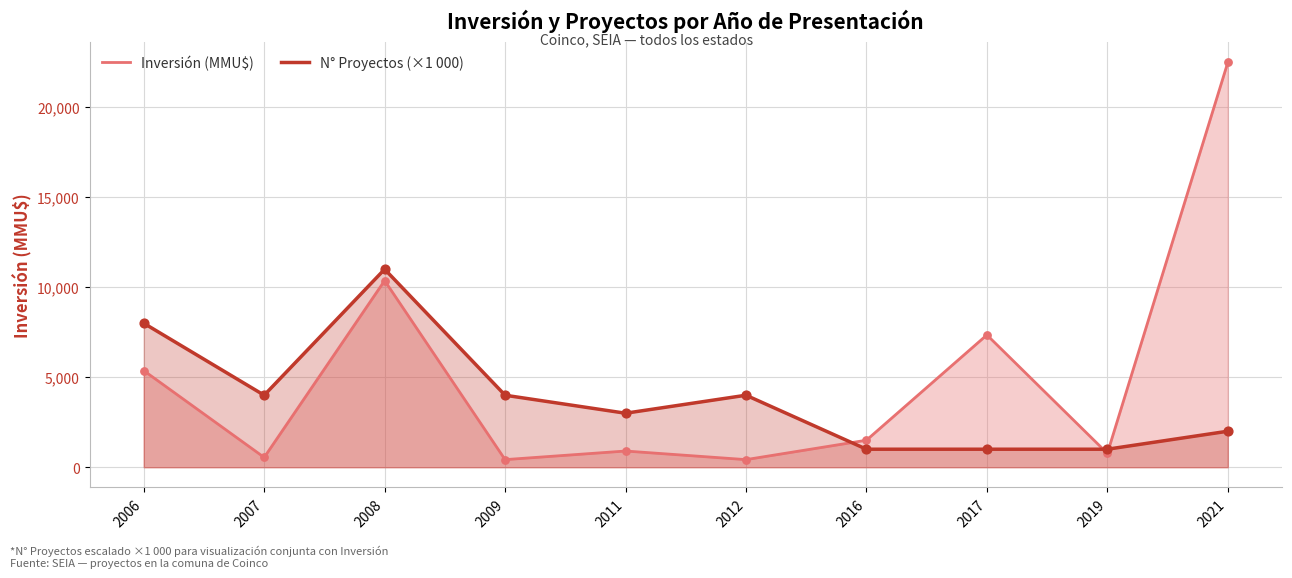

What are all the series names shown in the legend?

Inversión (MMU$), N° Proyectos (×1 000)